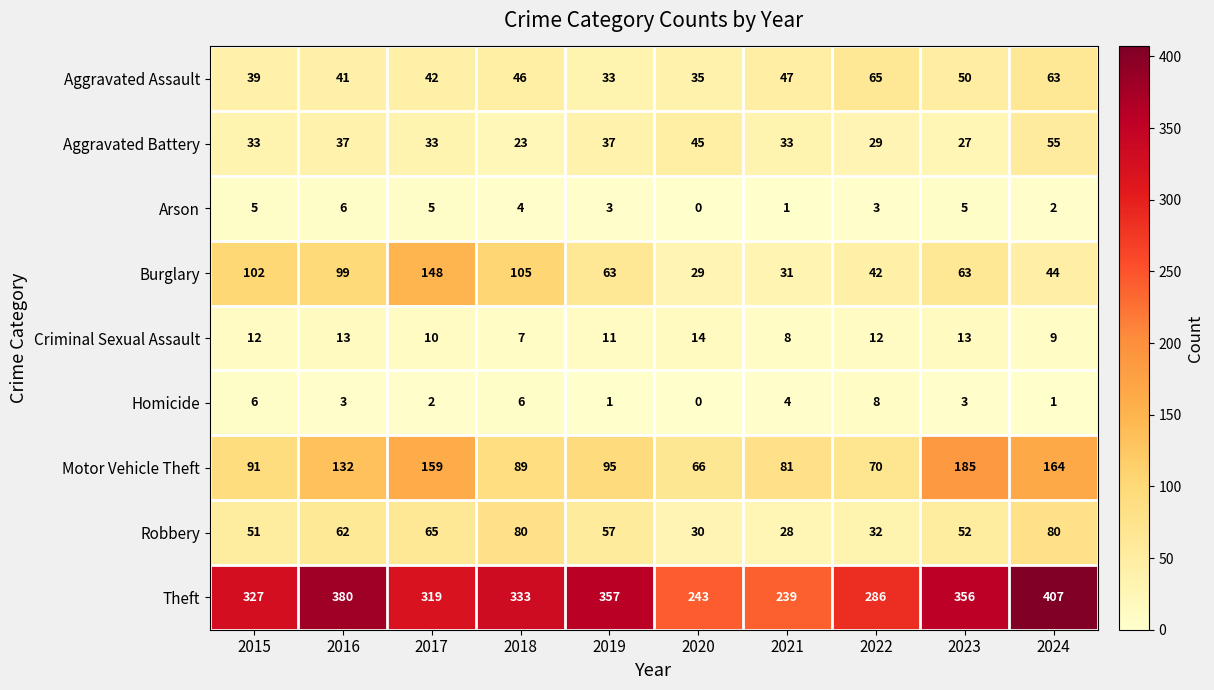

List the series in order of their peak value, highest first.

Theft, Motor Vehicle Theft, Burglary, Robbery, Aggravated Assault, Aggravated Battery, Criminal Sexual Assault, Homicide, Arson